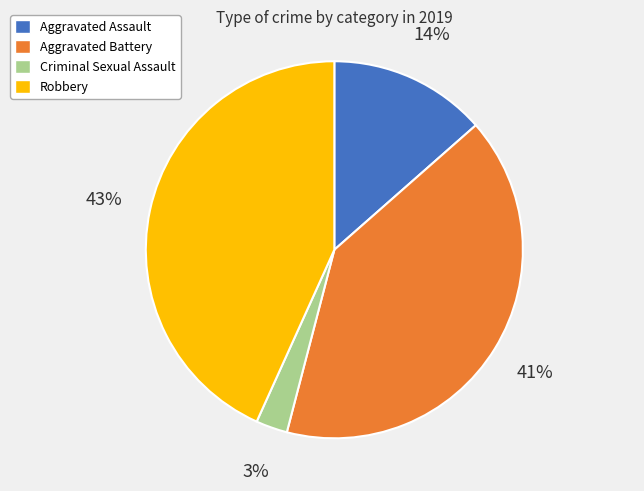

Which has a higher value, Criminal Sexual Assault or Robbery?

Robbery